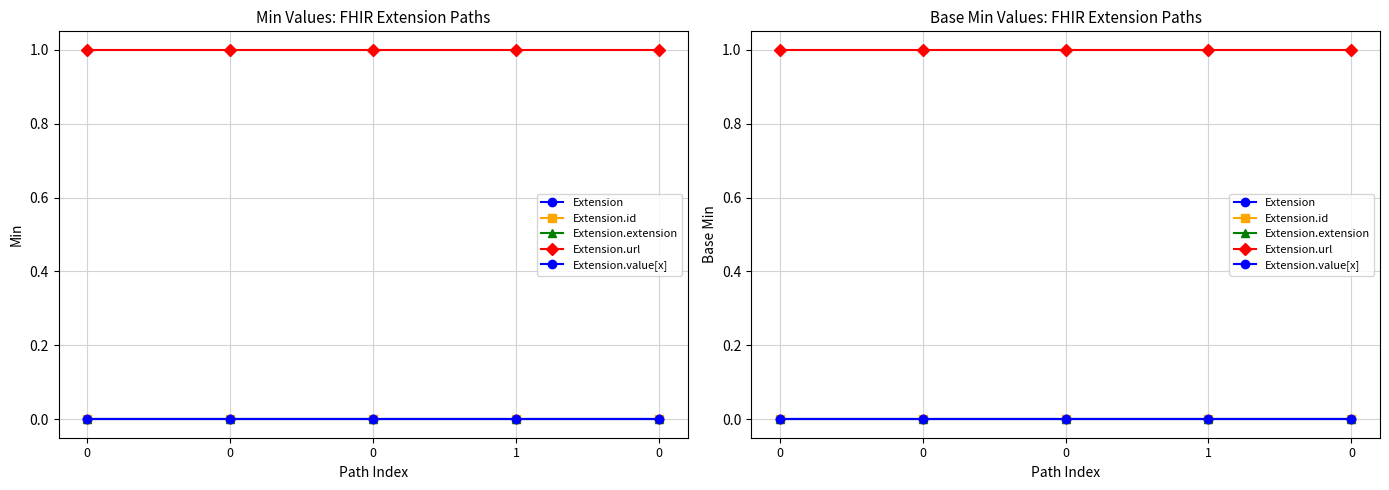

How many lines are shown in the chart?

5